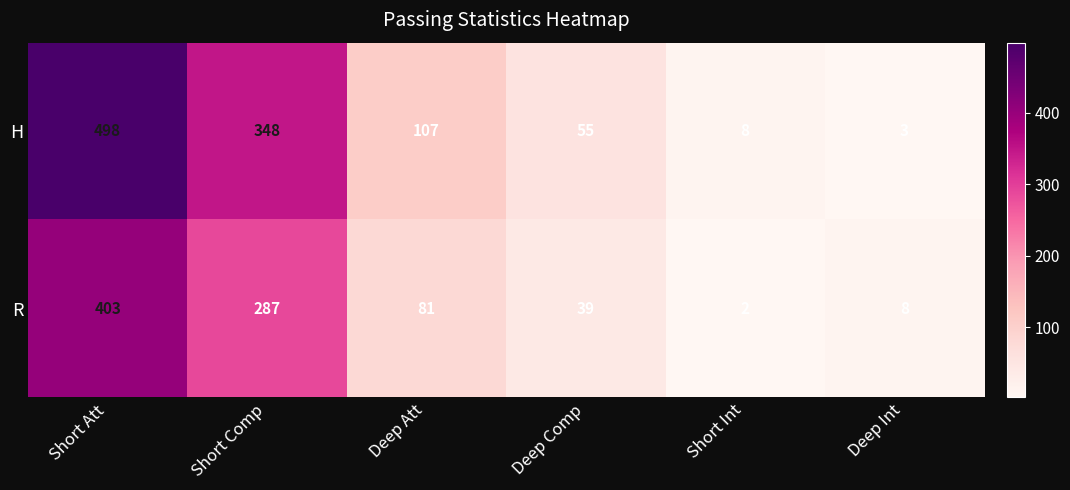

What is the sum of the H values at Deep Comp and Deep Att?

162